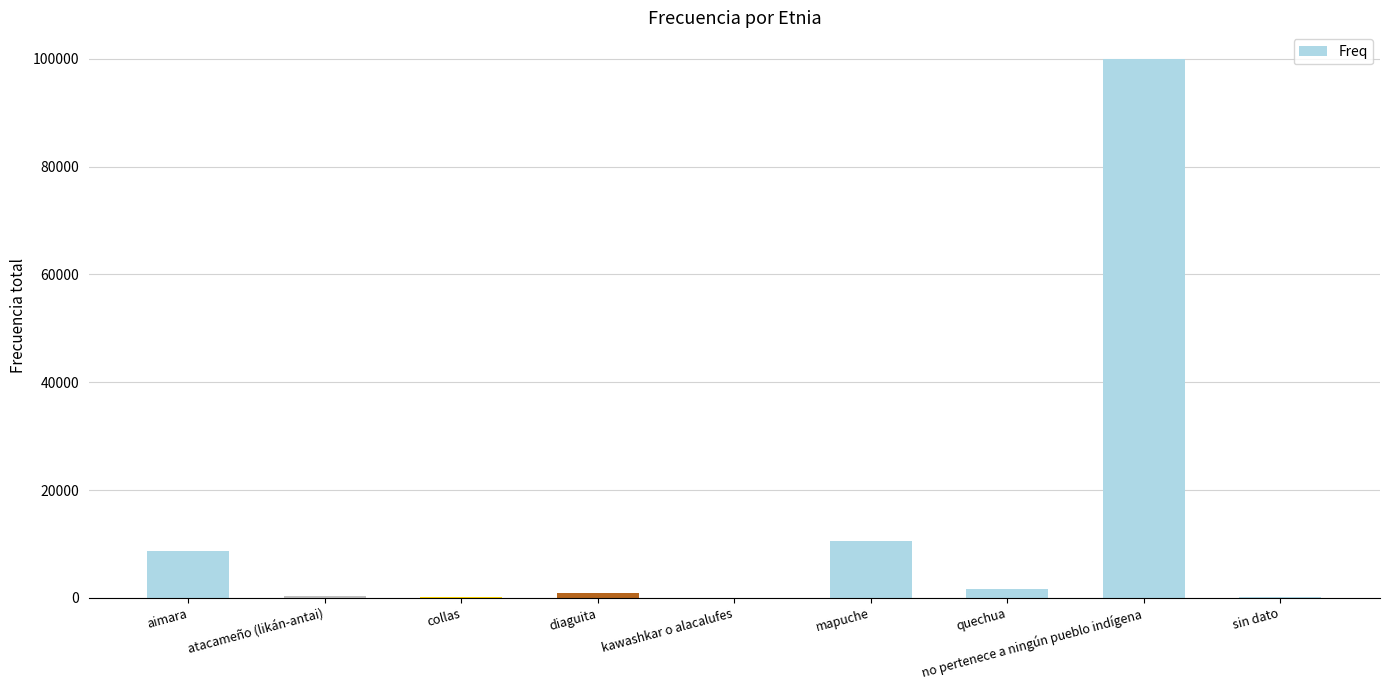

Is it true that the value at no pertenece a ningún pueblo indígena is 172579?

False